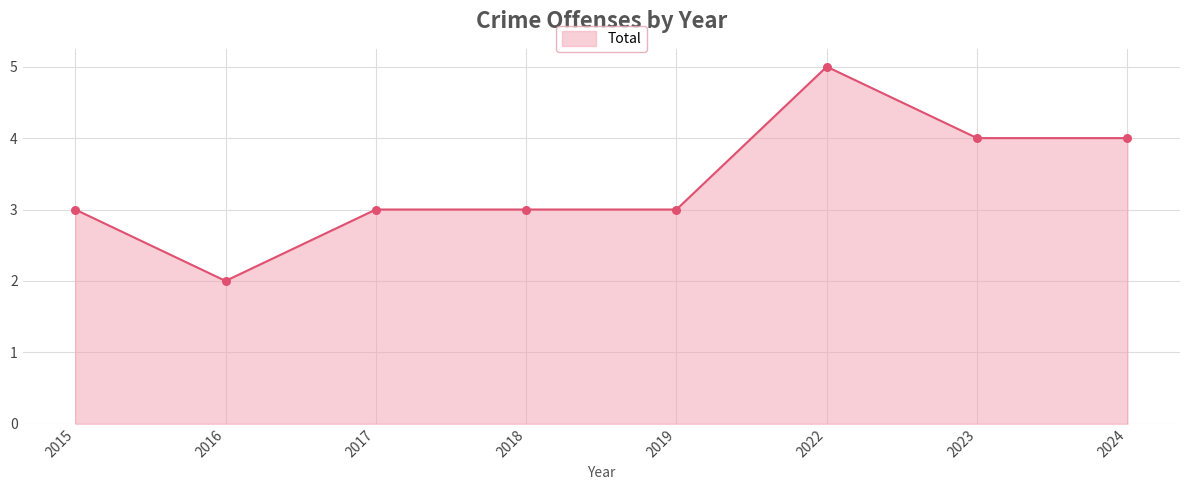

What is the change in value from 2018 to 2022?

+2